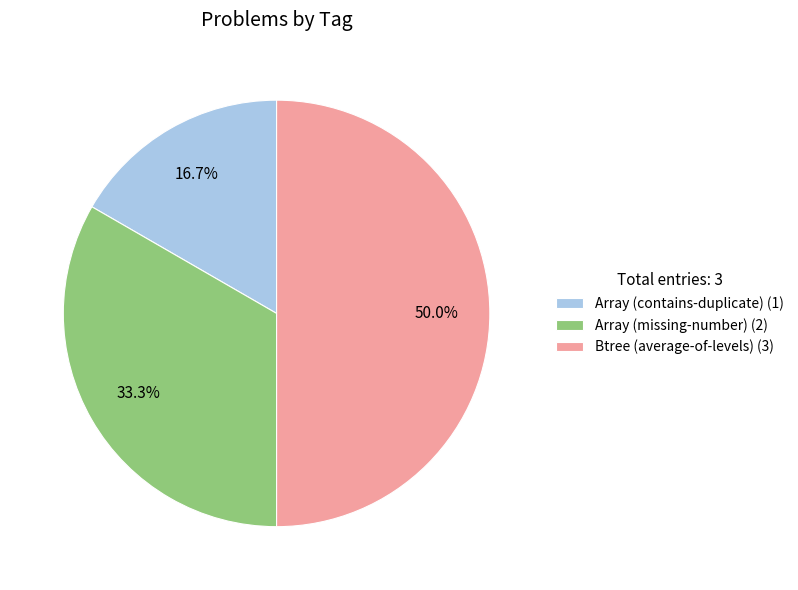

The Array (contains-duplicate) slice represents 5% of the pie. True or false?

False